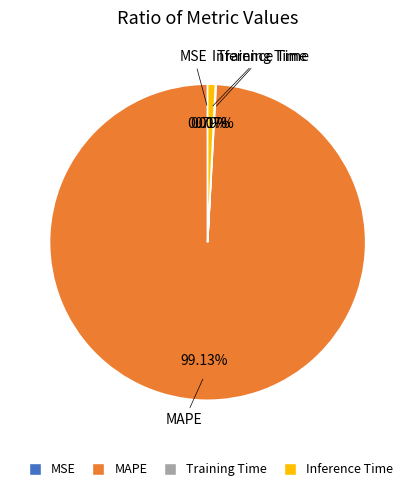

Combined, do MAPE and Inference Time account for over 50%?

Yes